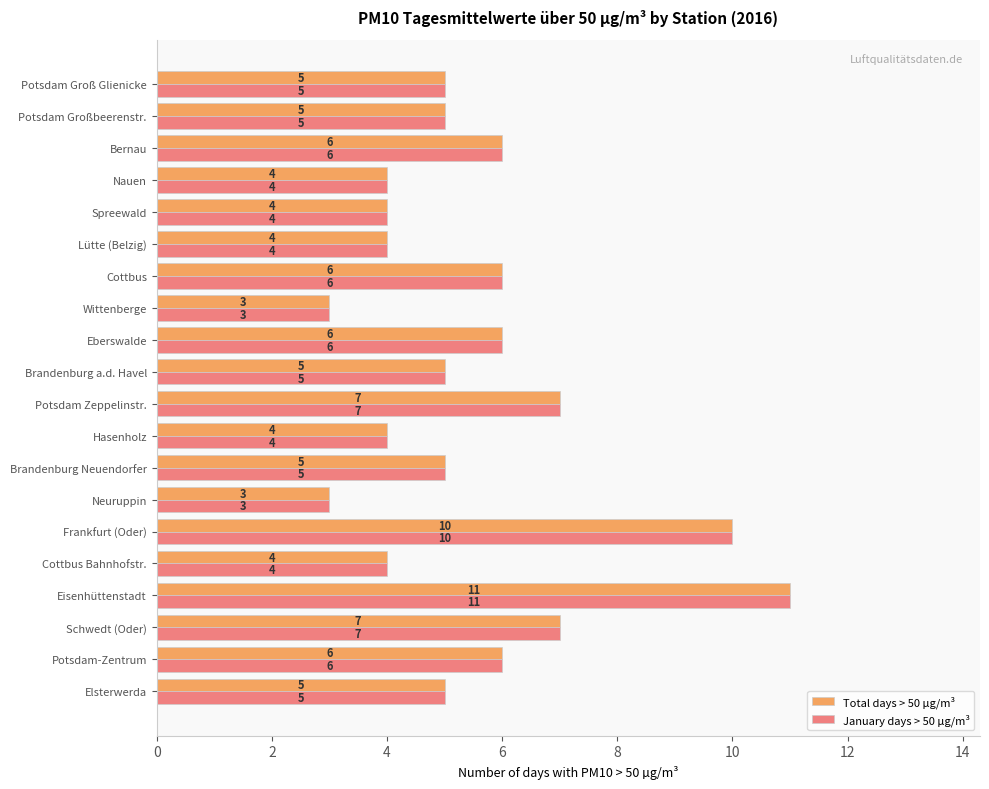

What is the sum of all Total days > 50 µg/m³ values?

110